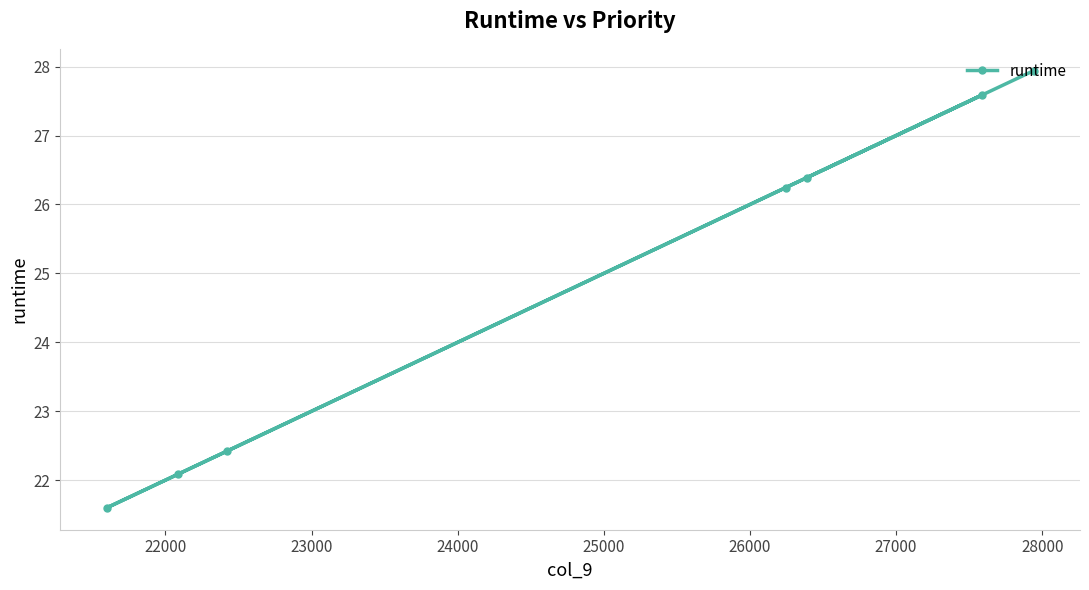

What is the value of the 4th point from the left?

26.2